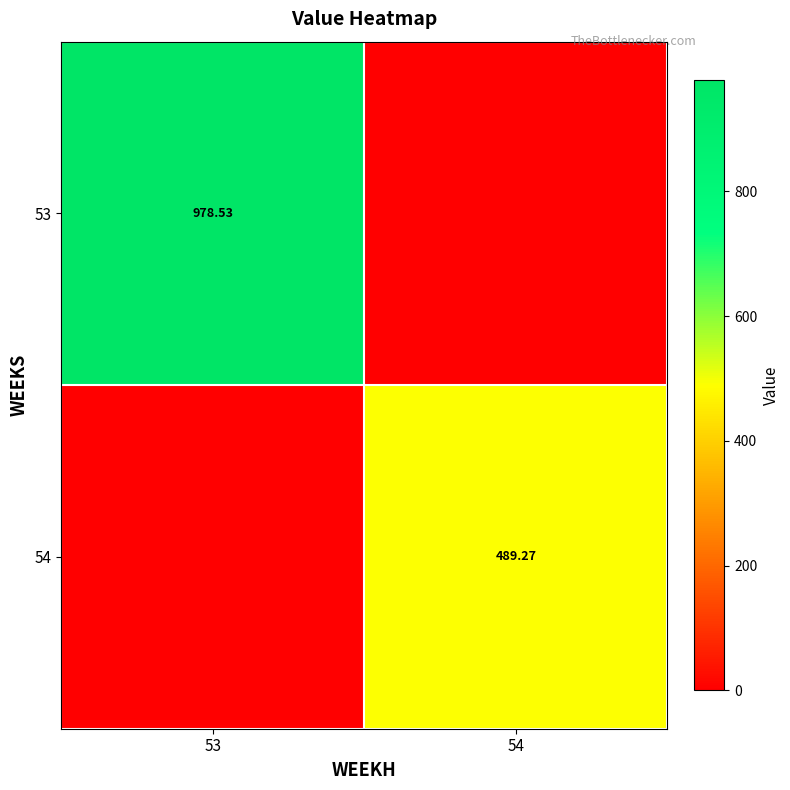

Is the value of 53 at 53 greater than the value of 54 at 54?

Yes